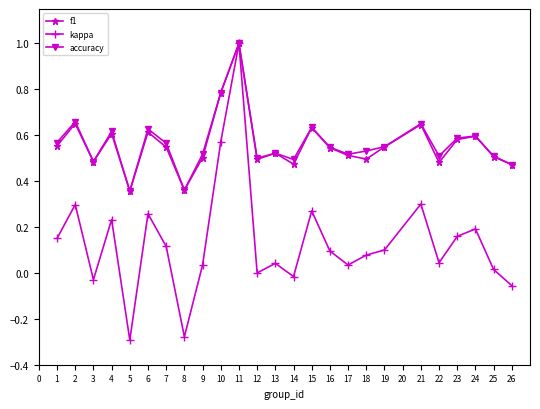

Is the value of kappa at 8 greater than the value of f1 at 24?

No